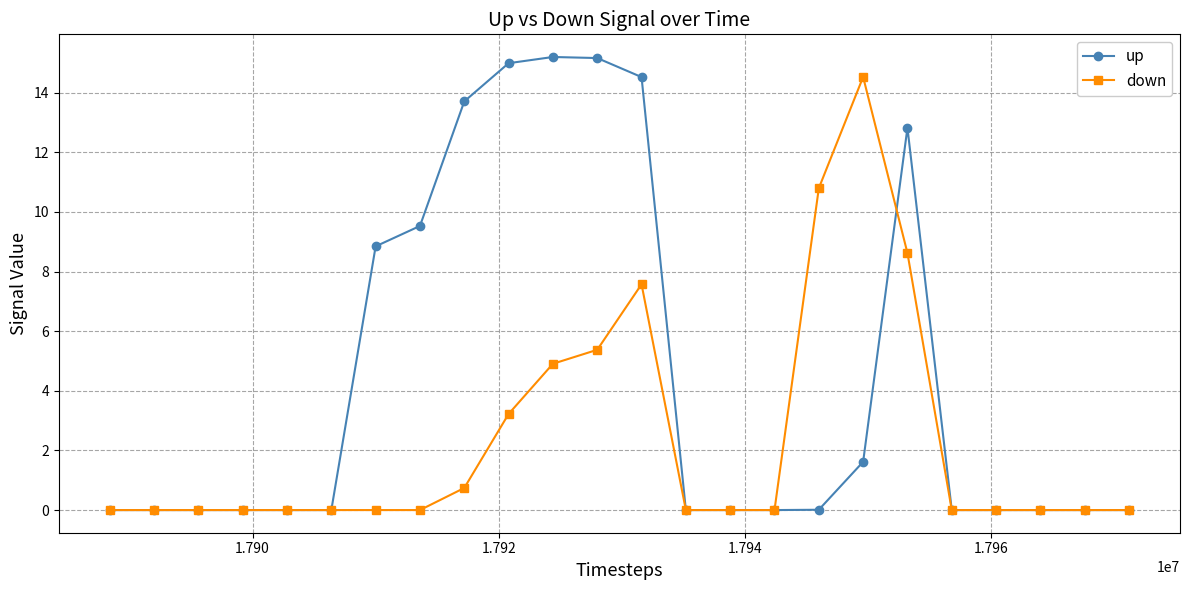

Rank the series by their maximum value, from highest to lowest.

up, down